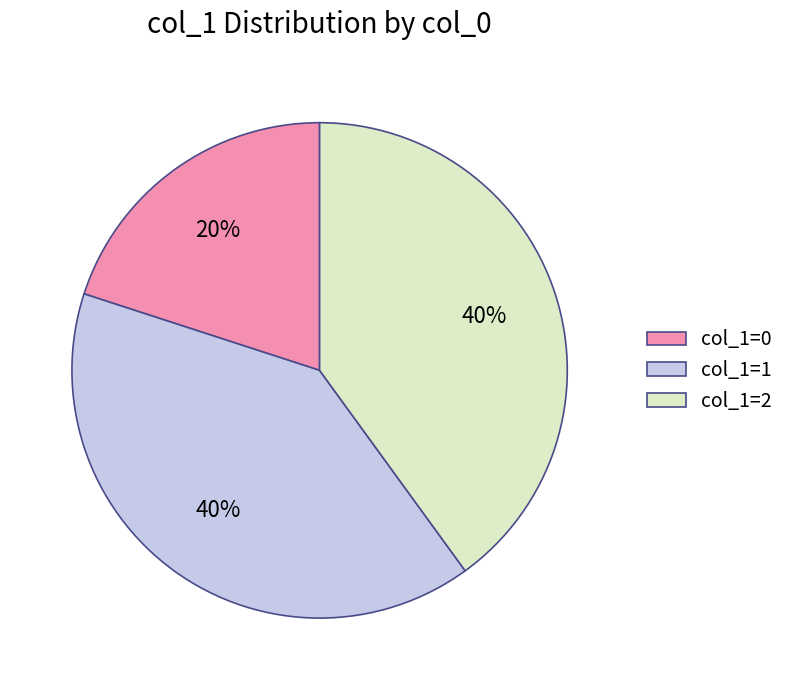

What percentage is the col_1=2 slice, to the nearest percent?

40%